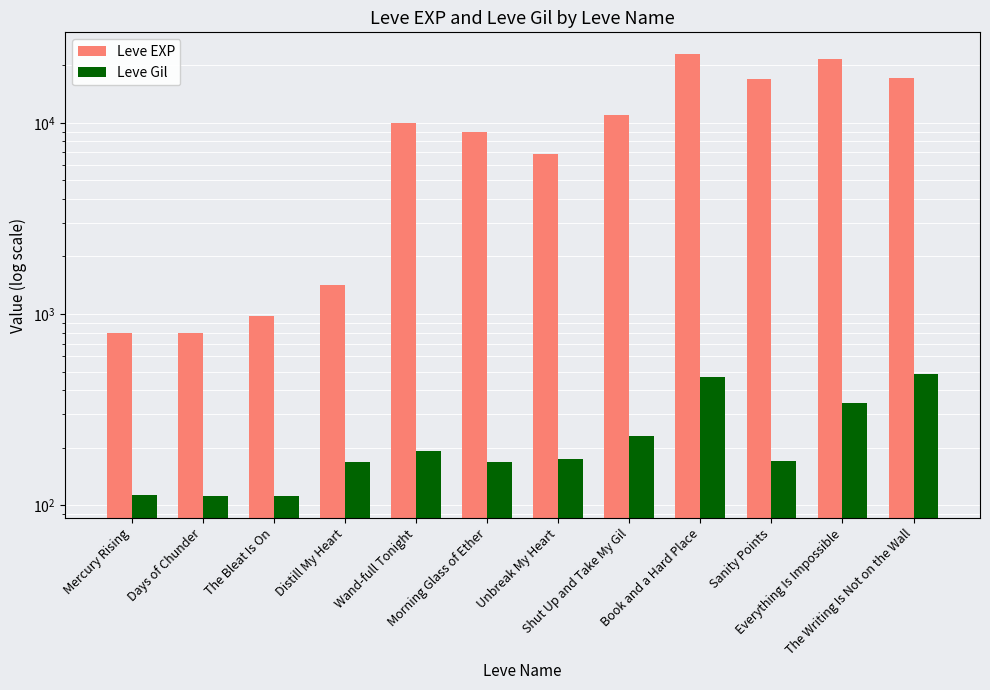

Which series has the widest spread of values?

Leve EXP